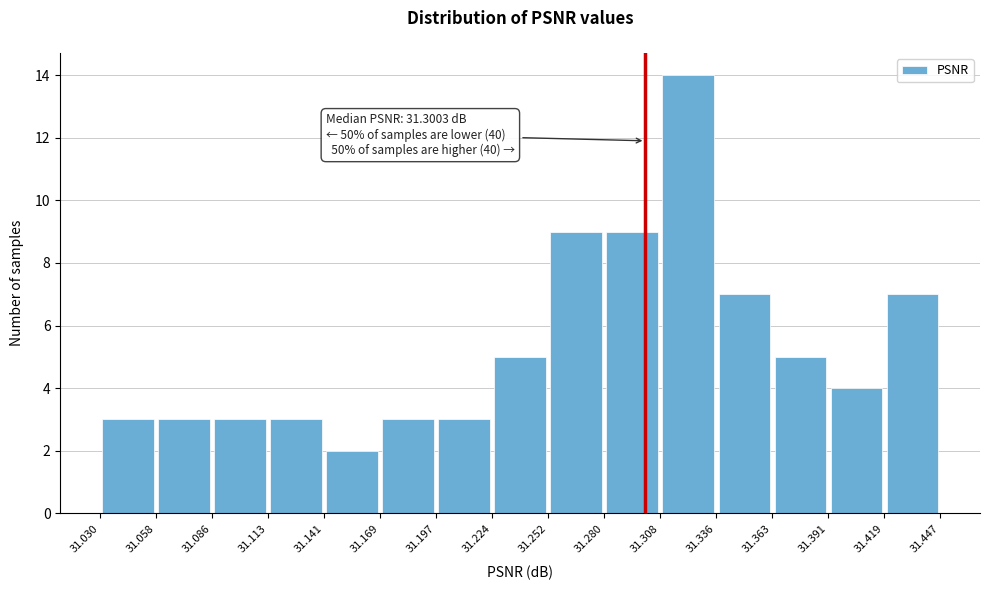

Which range on the x-axis has the tallest bar?

31.308 to 31.336